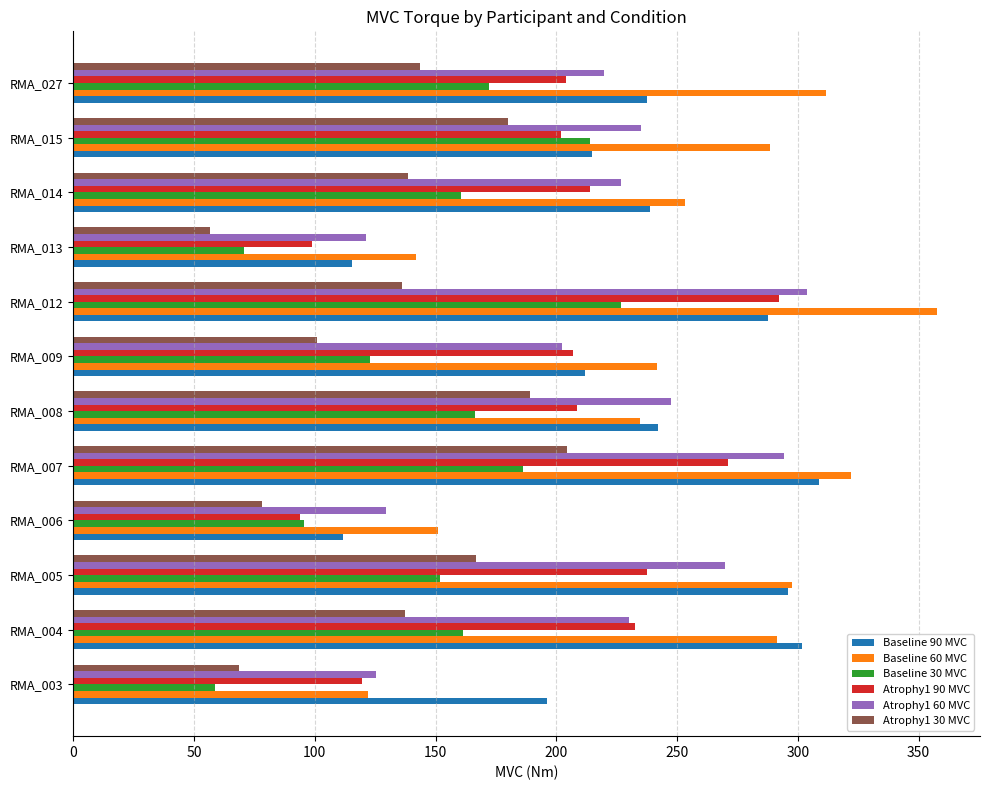

Rank the series at RMA_027 from lowest to highest value.

Atrophy1 30 MVC, Baseline 30 MVC, Atrophy1 90 MVC, Atrophy1 60 MVC, Baseline 90 MVC, Baseline 60 MVC